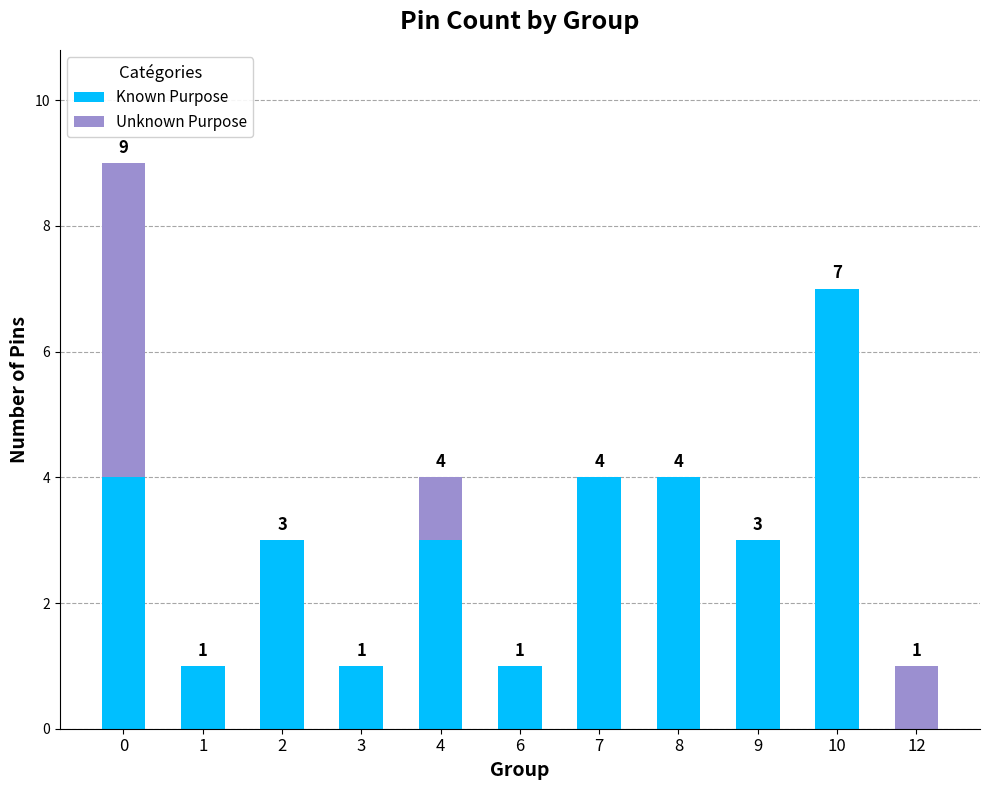

How many distinct data groups are displayed?

2